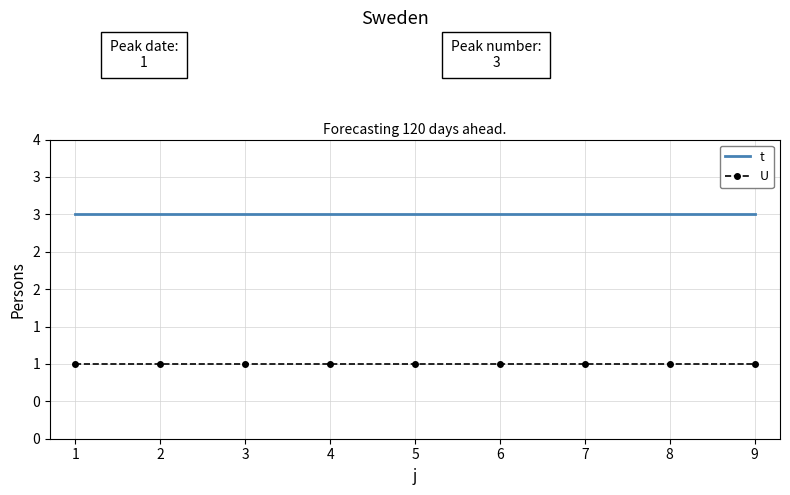

What are all the series names shown in the legend?

t, U